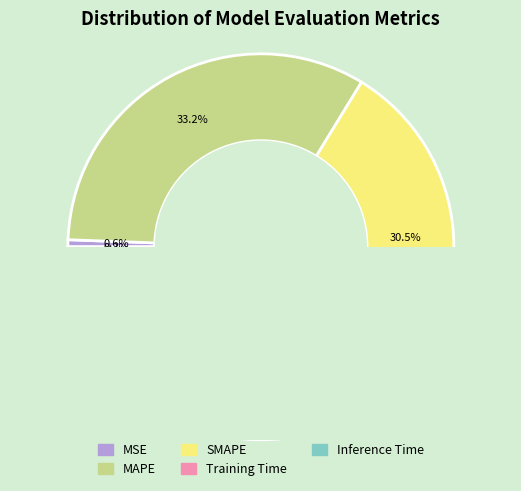

True or false: Training Time accounts for 42% of the total.

False